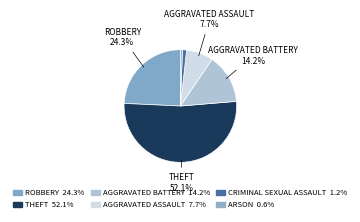

How many segments does this pie chart have?

6